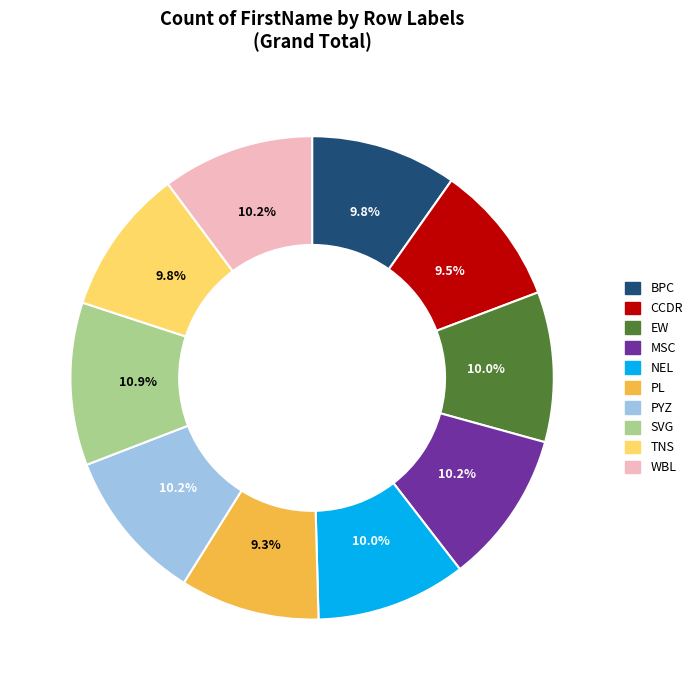

Is there a majority slice in this chart?

No